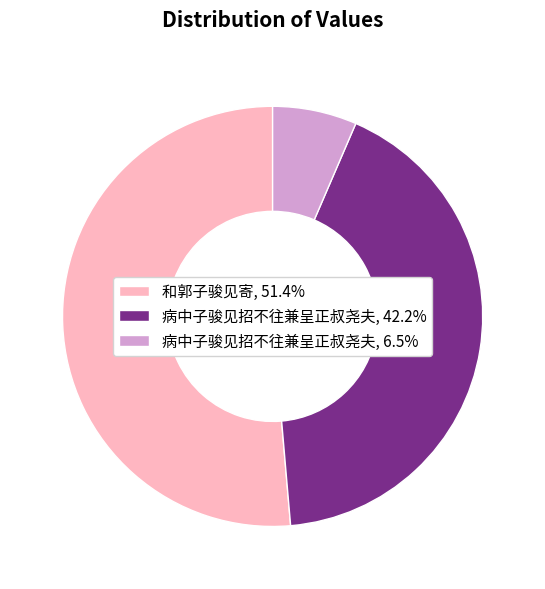

What is the ratio of the value at 和郭子骏见寄, 51.4% to the value at 病中子骏见招不往兼呈正叔尧夫, 6.5%?

7.9